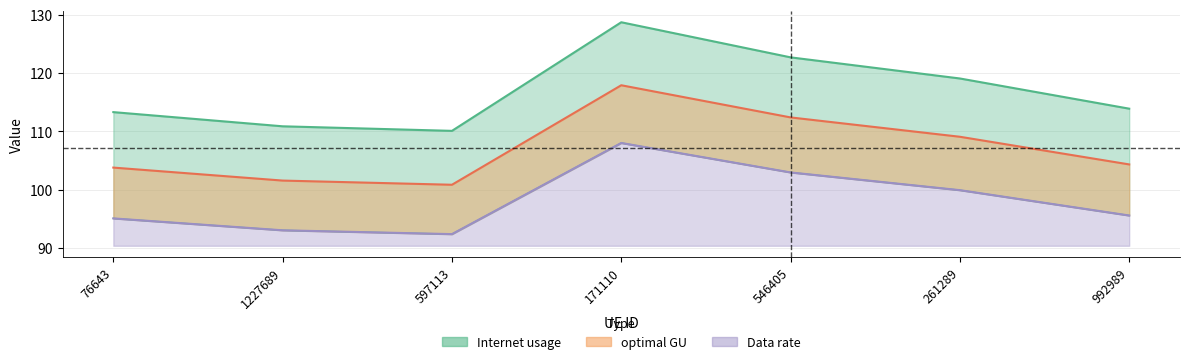

Which series has the widest spread of values?

Internet usage